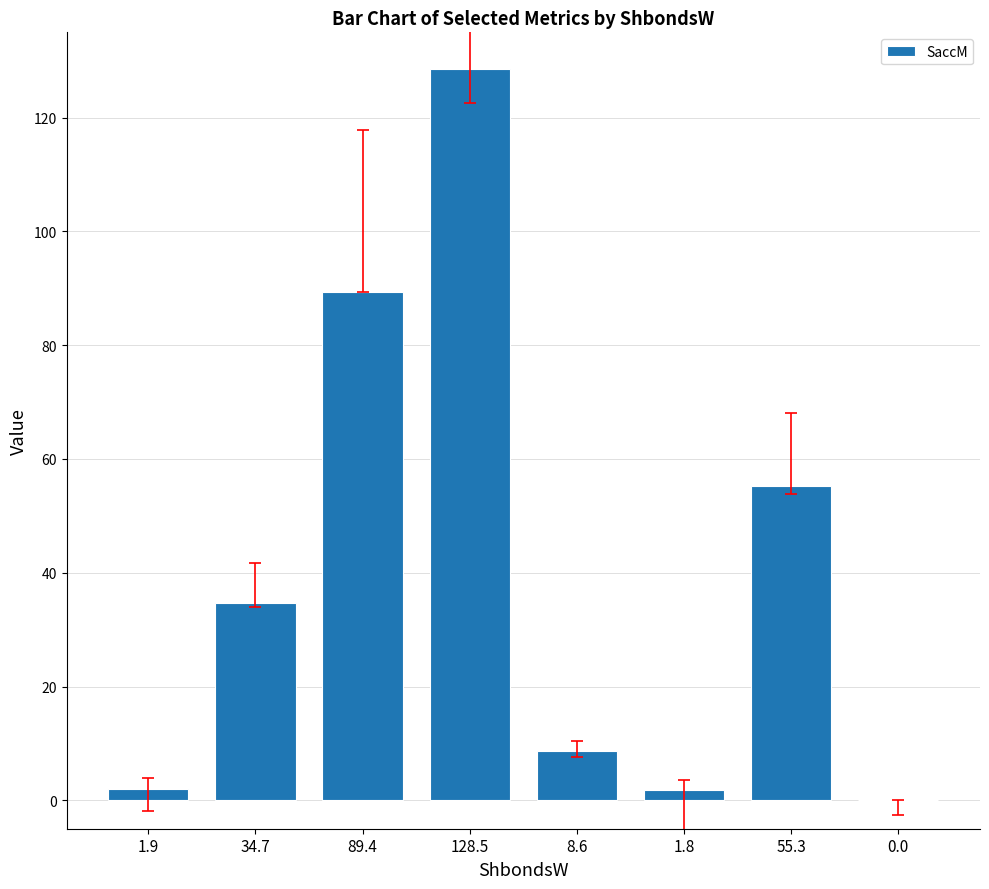

What is the change in value from 34.7 to 8.6?

-26.1